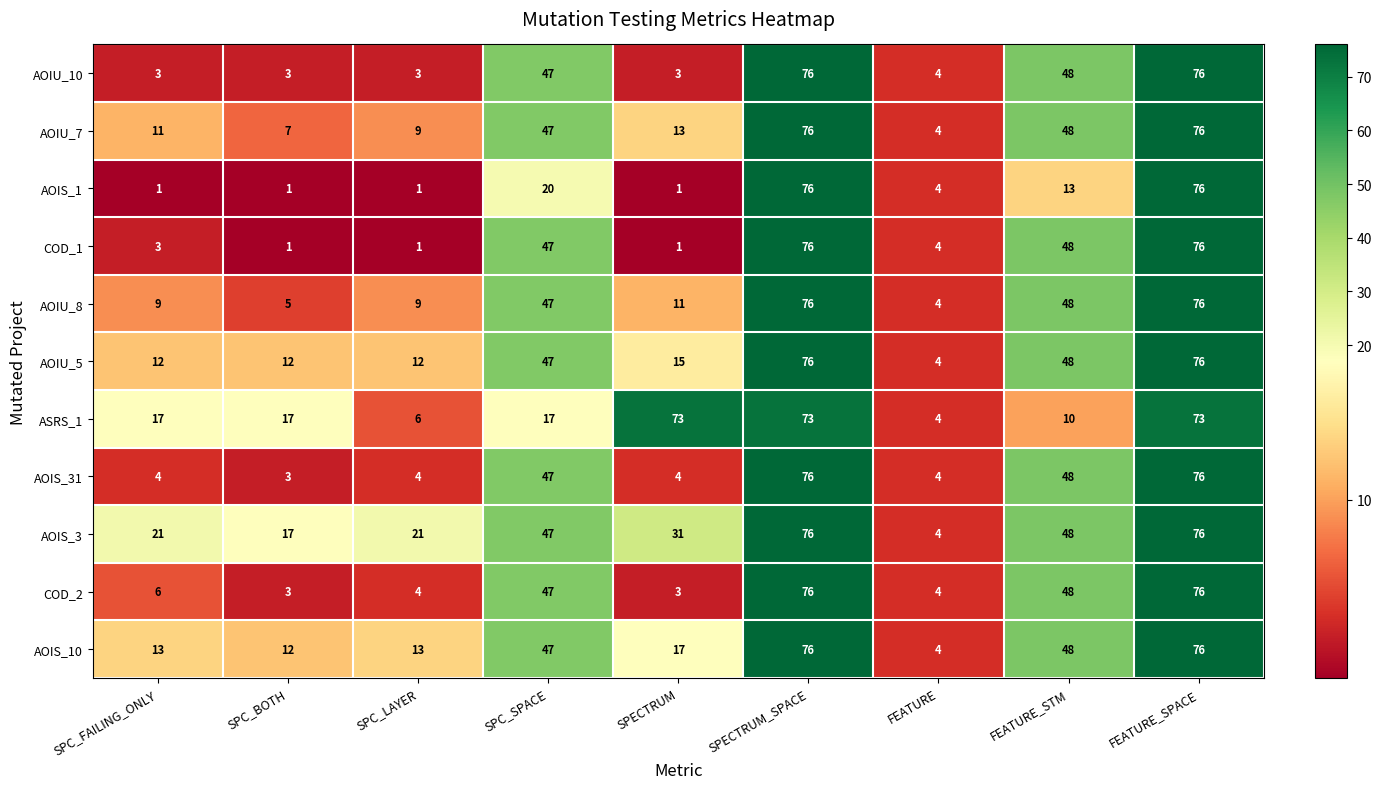

Which series has the largest total across all categories?

AOIS_3